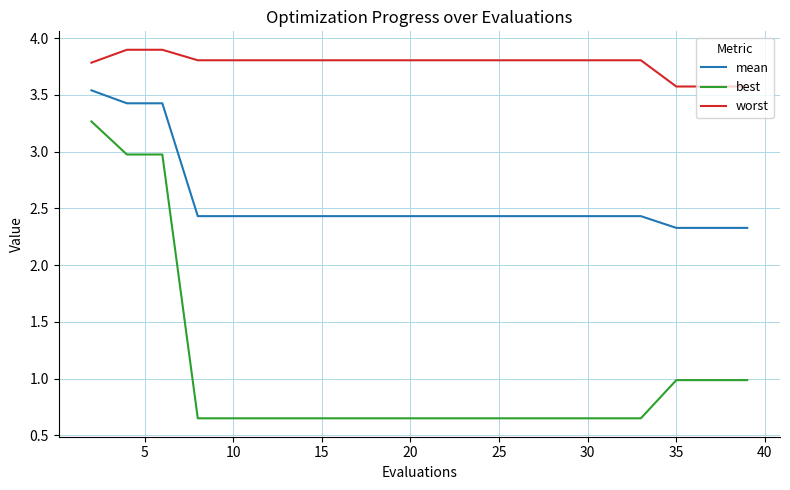

True or false: mean and worst intersect in this chart.

False